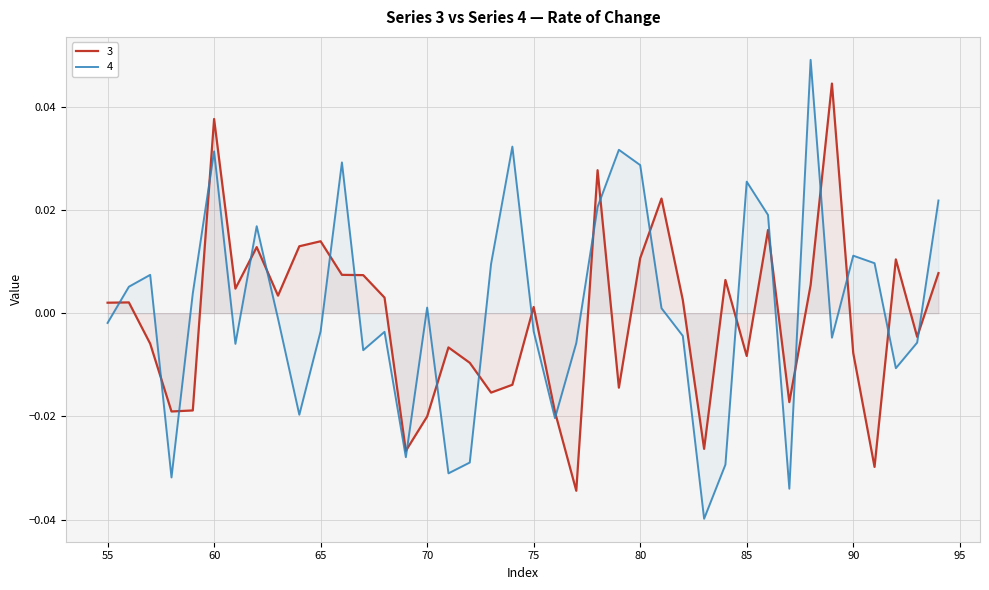

How many values in the 3 series exceed 0?

22